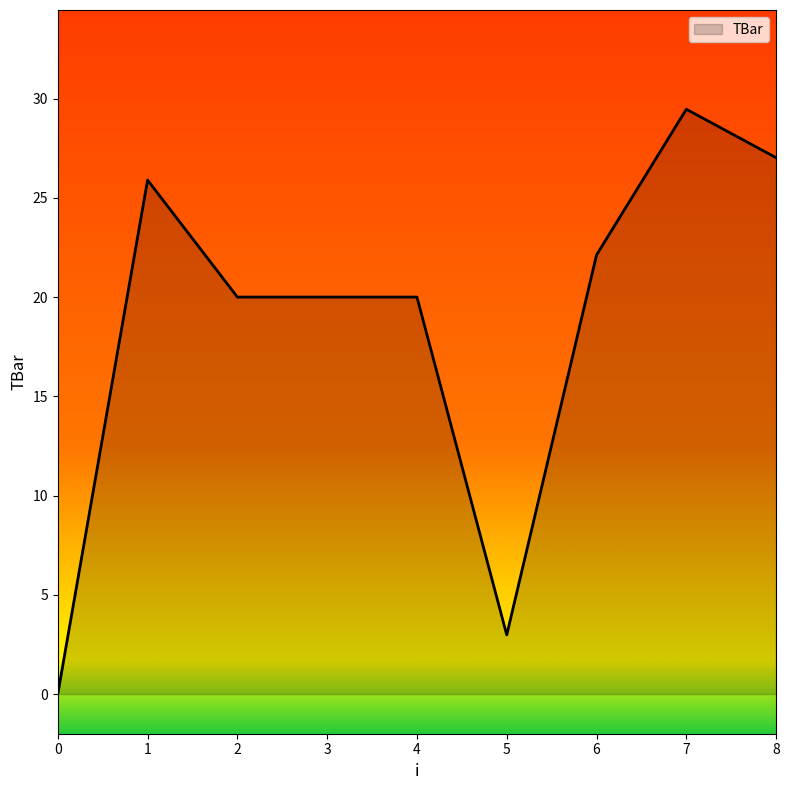

How many lines are shown in the chart?

1